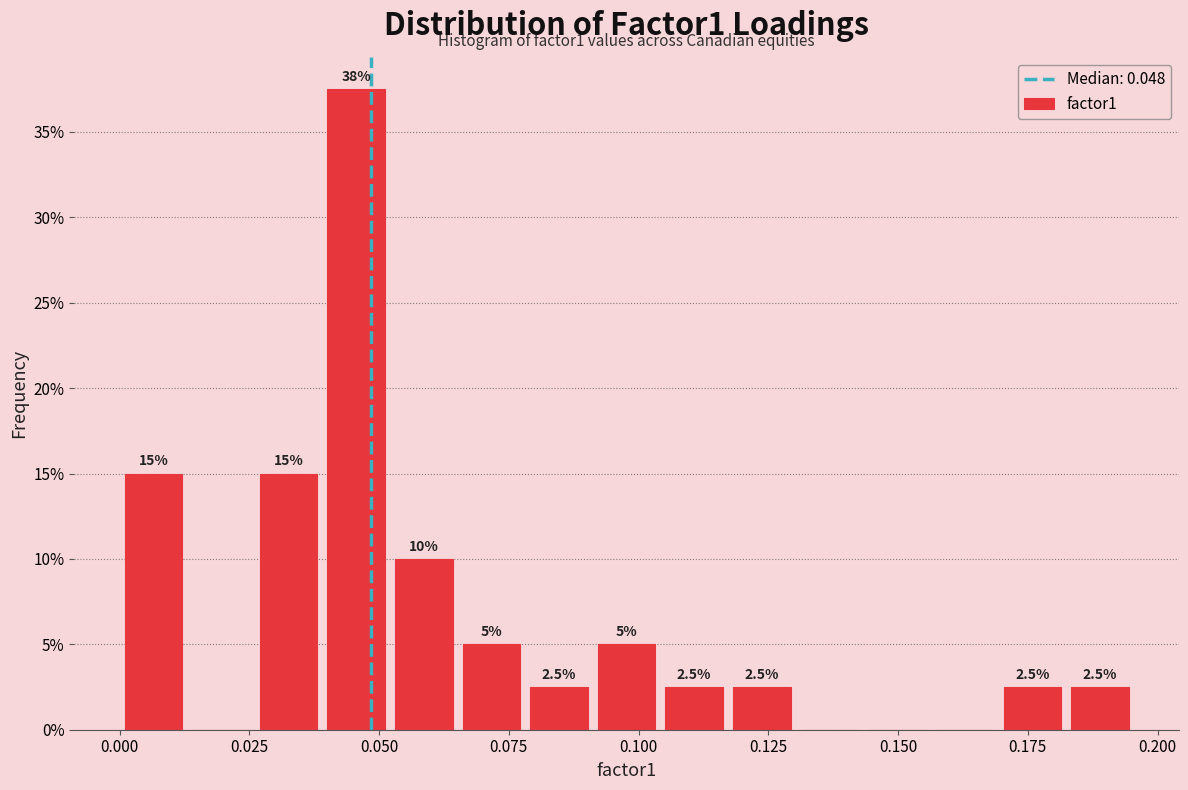

Around what value on the x-axis is the tallest bar? Give the approximate position of its centre, as read against the axis.

0.045